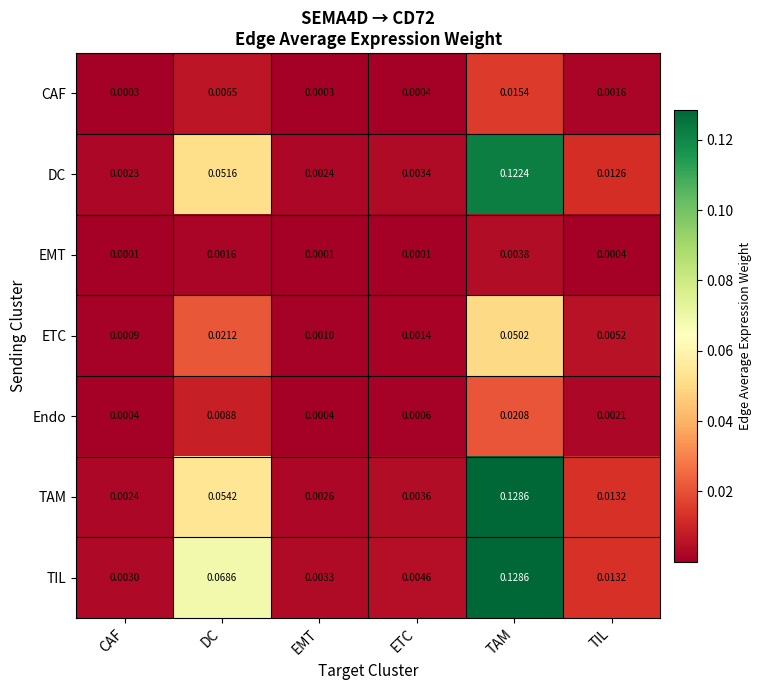

Is the value of DC at TIL greater than the value of TIL at CAF?

Yes